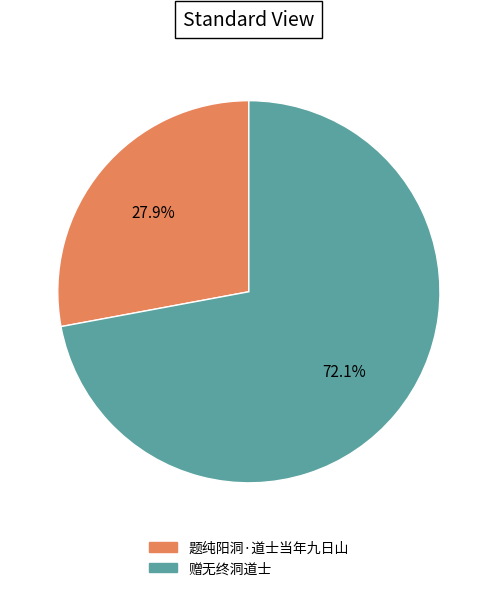

Does any single category account for the majority?

Yes